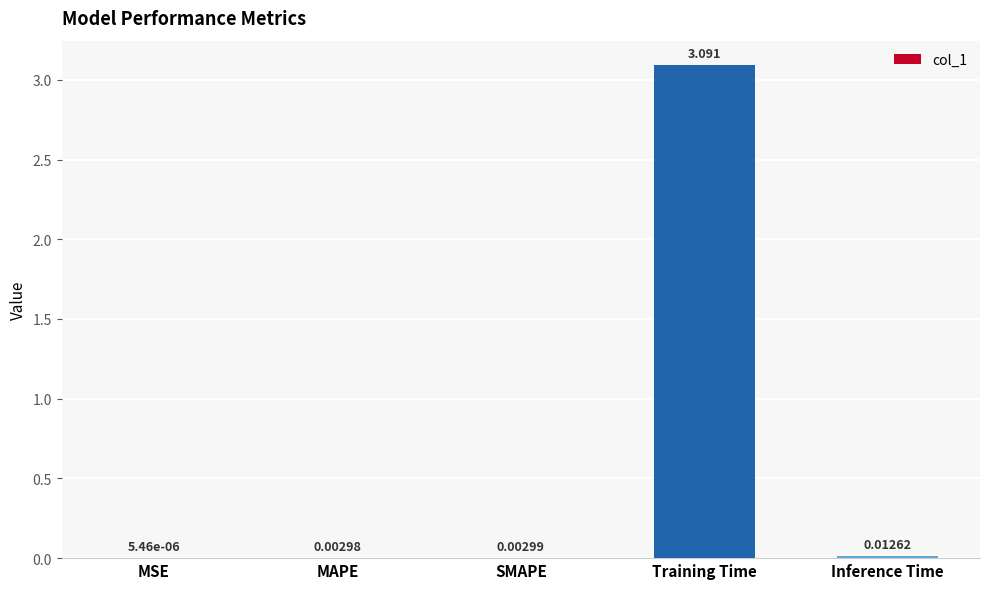

What is the maximum value shown in the chart?

3.1